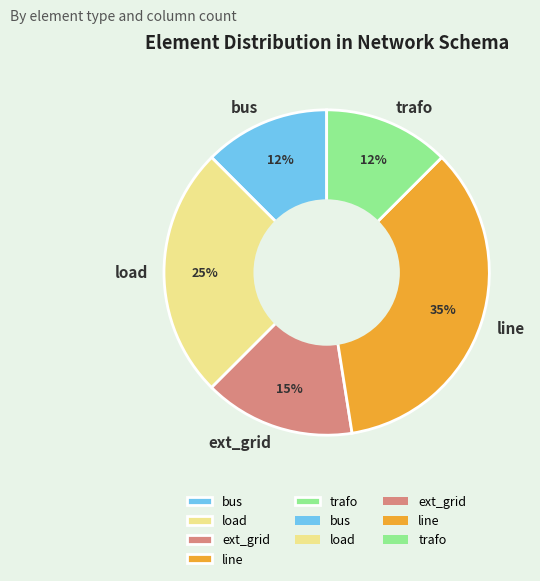

What is the largest slice in the pie chart?

line